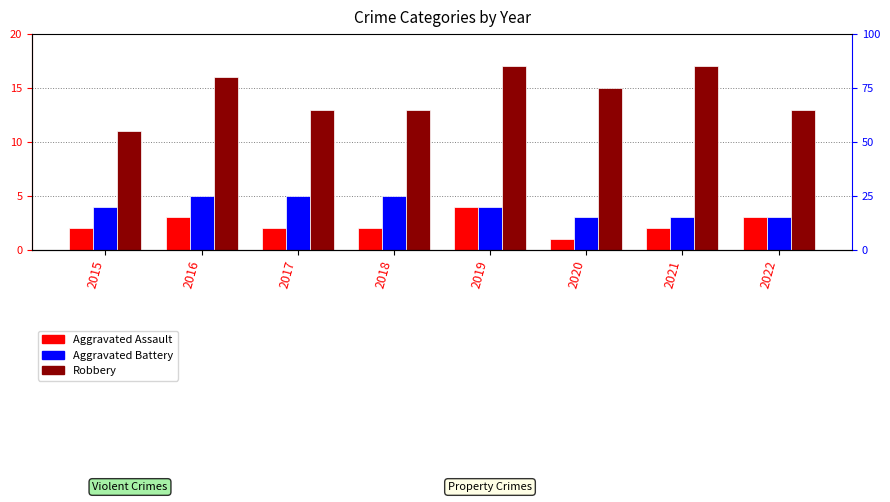

How many values in the Aggravated Battery series are below 4?

3